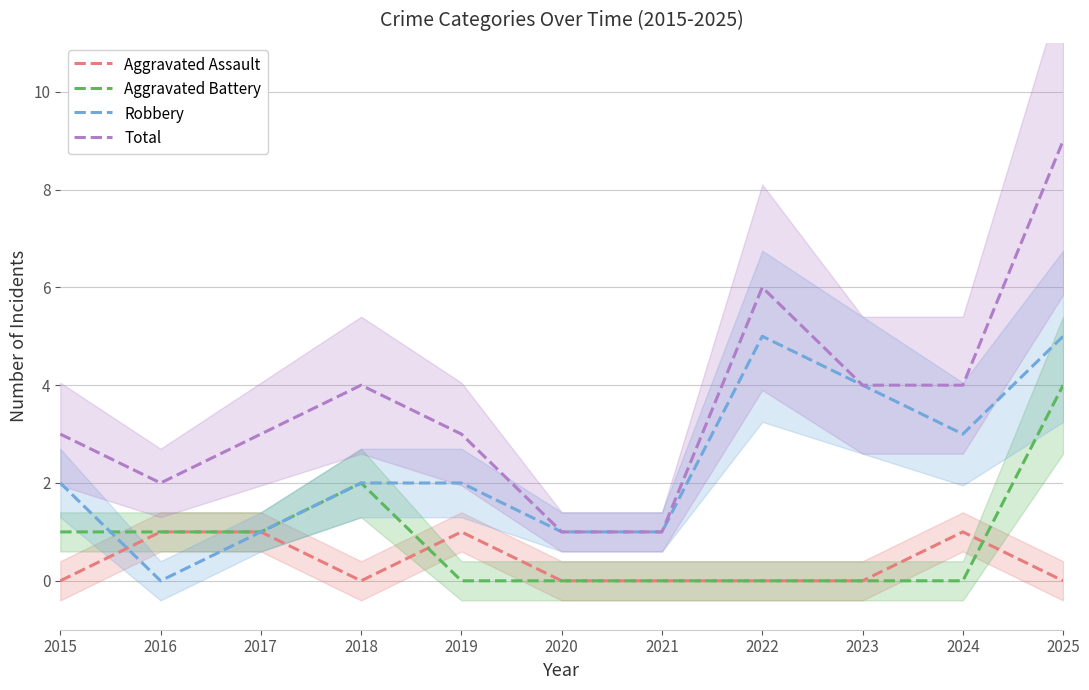

At which label does Robbery reach its peak?

2022